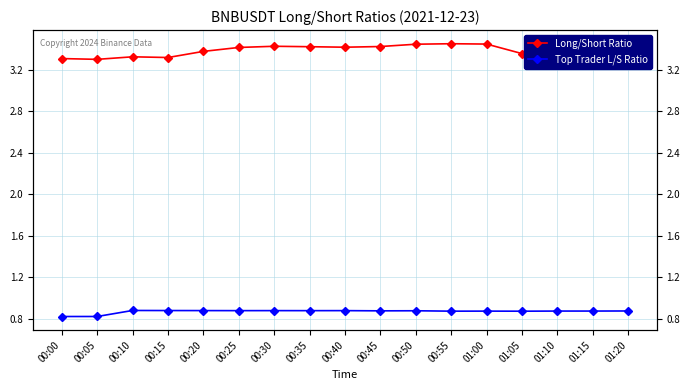

True or false: Long/Short Ratio and Top Trader L/S Ratio cross at least once.

False